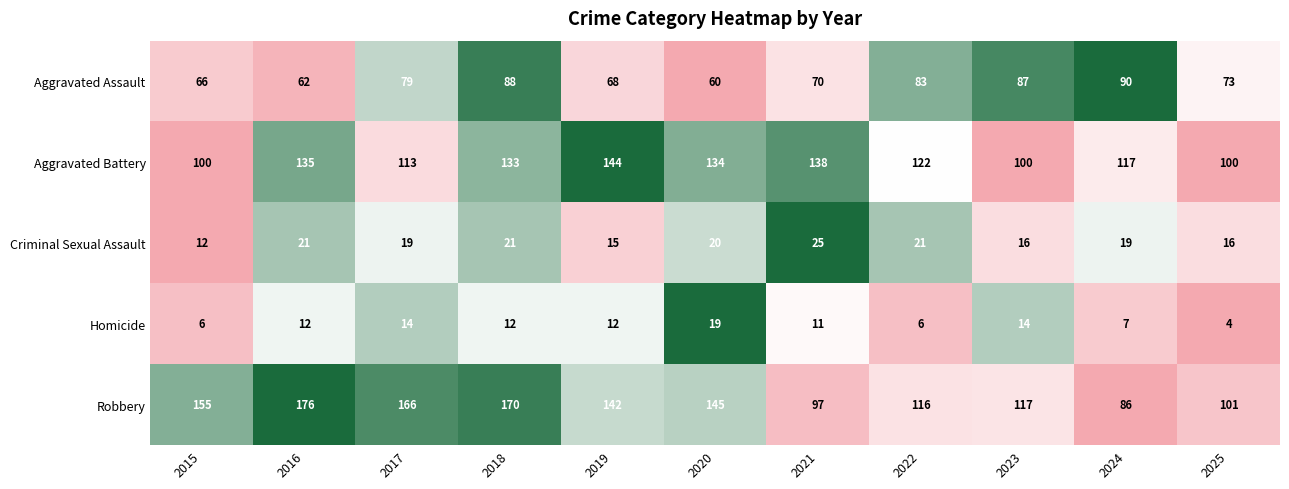

Which series has the largest total across all categories?

Robbery